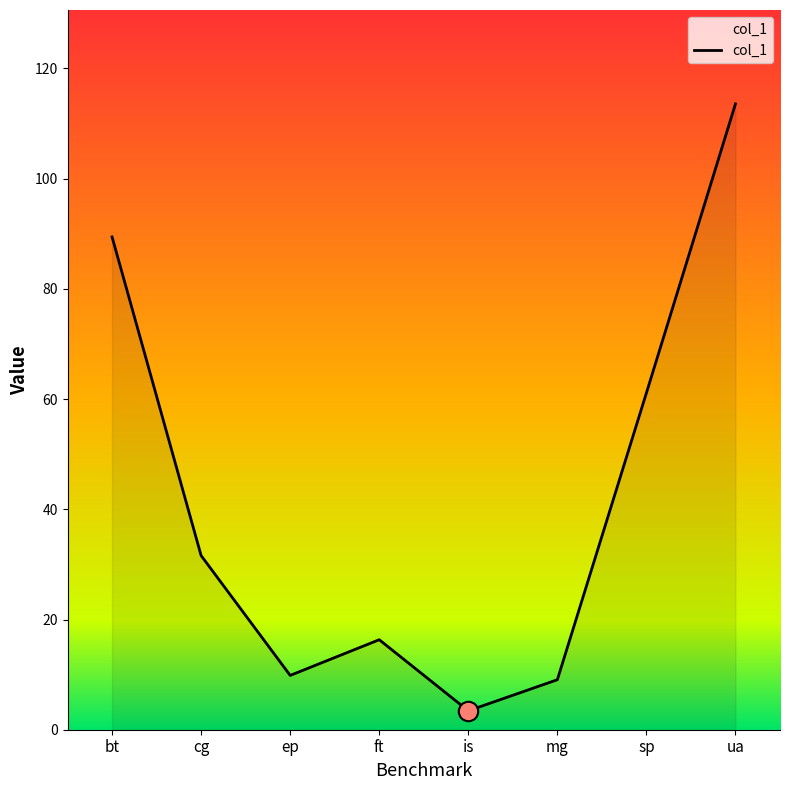

Is it true that the value at ep is 17.3?

False